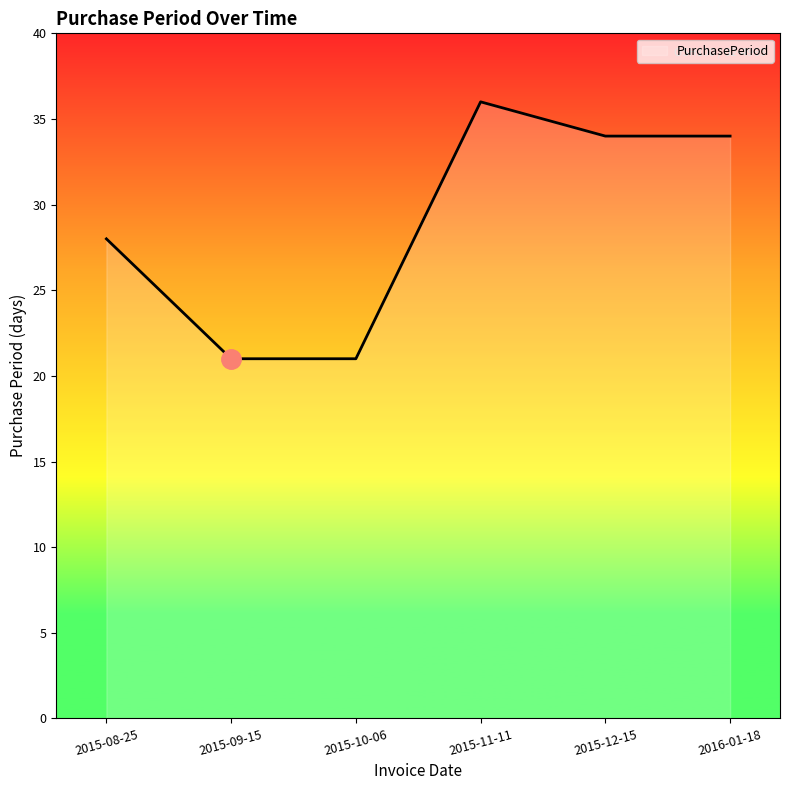

How many values are between 21 and 34?

5